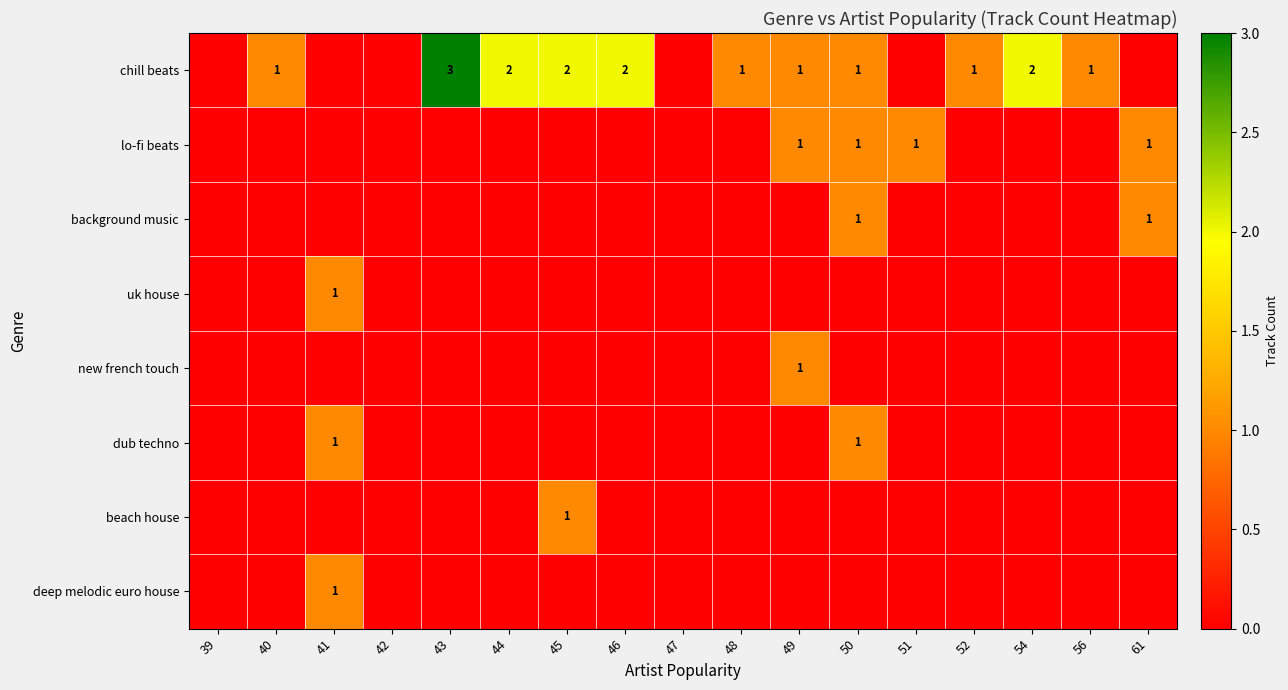

Is it true that chill beats equals 0 at 48?

False